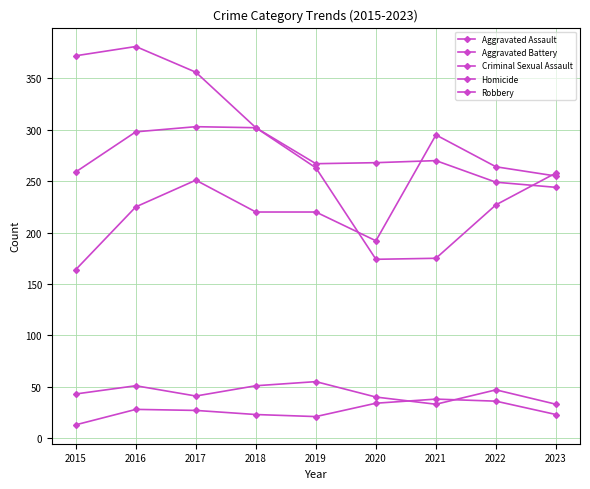

What is the average value of the Robbery series?

279